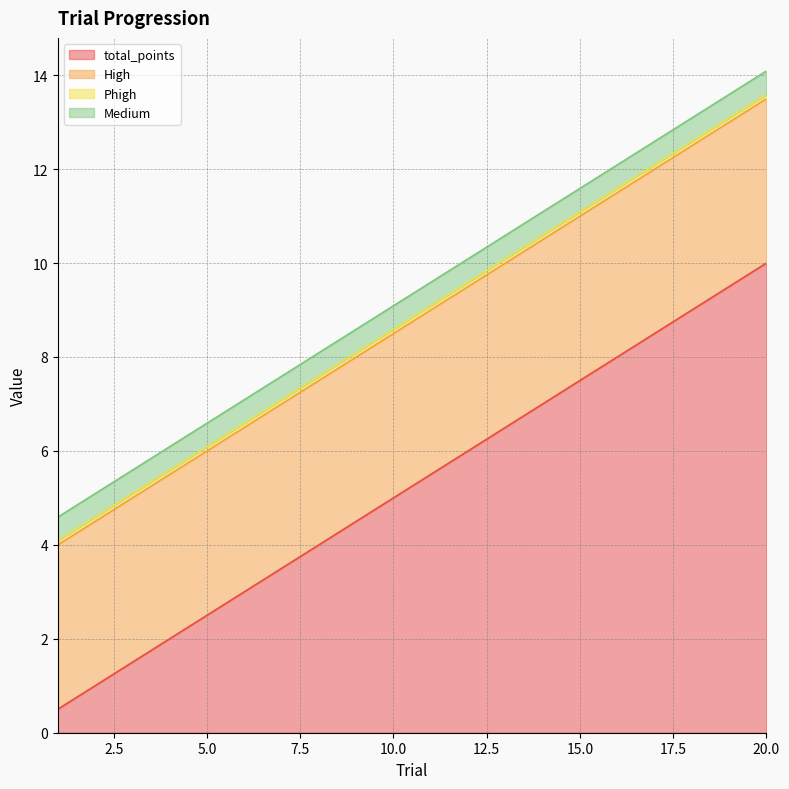

True or false: total_points has a value of 3.2 at 13.

False